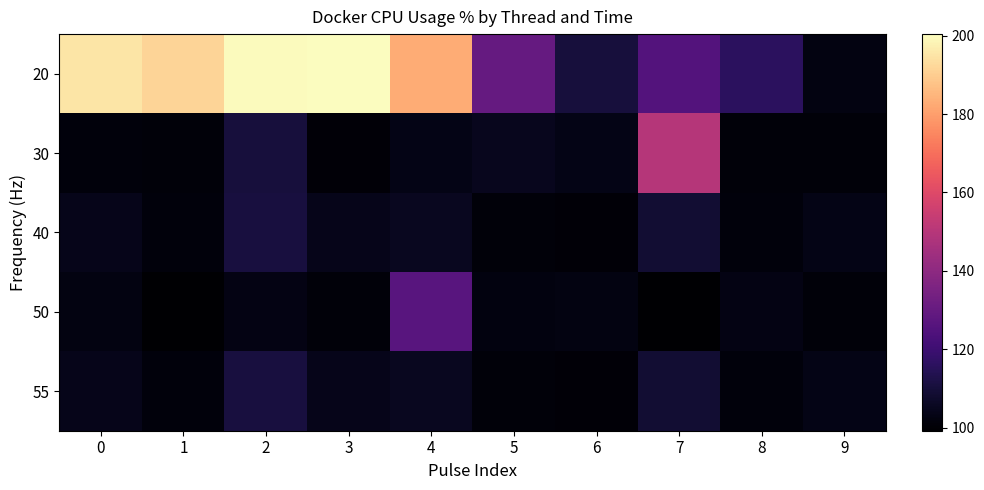

What is the total value across all series at 4?

624.0